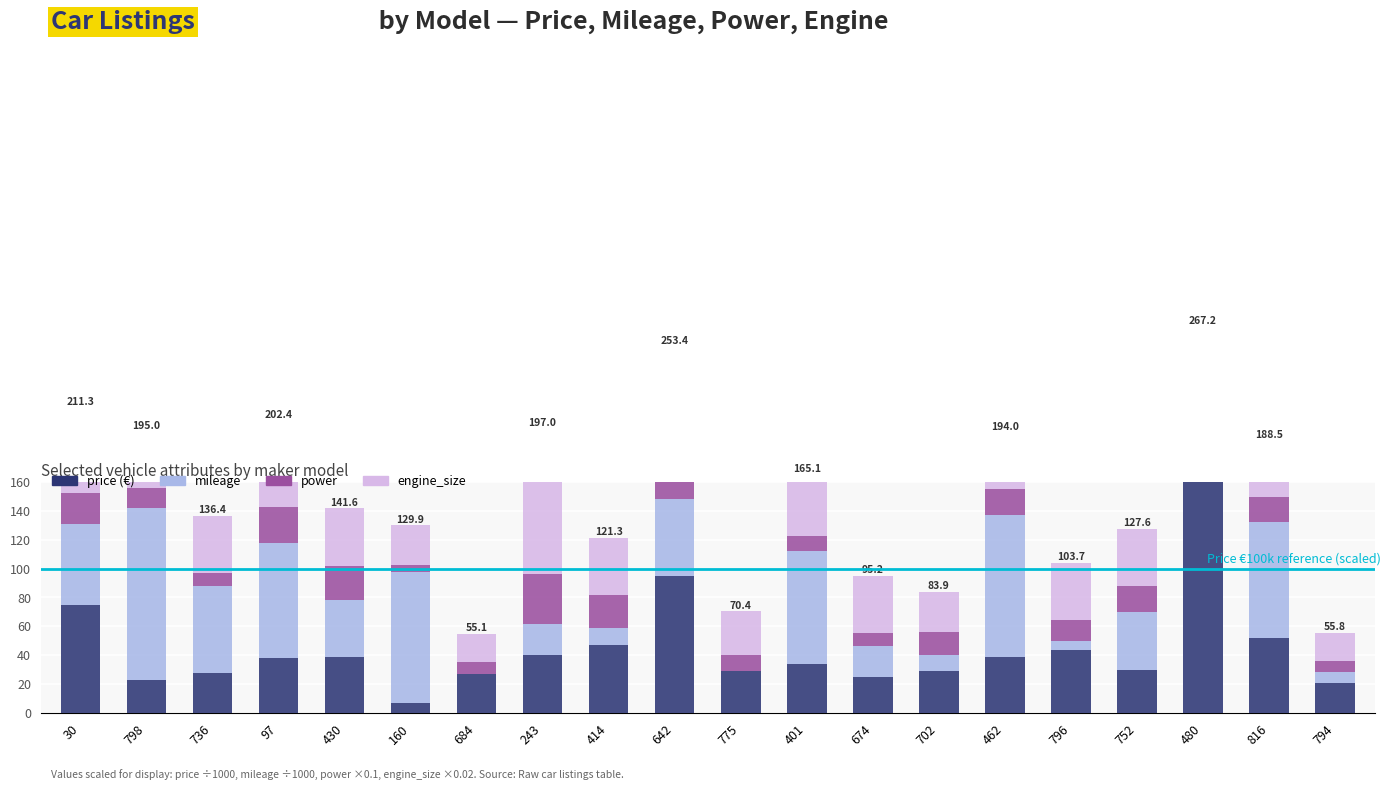

Reading right to left, transcribe all the data shown in this chart.

price (€): 20.8	51.9	174.5	29.8	43.7	39.0	29.0	25.0	33.9	29.4	94.9	47.5	39.9	27.0	7.0	38.6	38.5	28.0	23.0	75.0
mileage: 8.0	80.0	10.0	40.2	6.0	98.0	11.0	21.4	78.3	0.0	53.1	11.5	22.0	0.0	90.3	39.7	78.9	60.0	118.6	56.0
power: 7.0	17.3	24.3	18.0	14.7	18.0	16.0	8.8	10.0	11.0	29.4	22.5	34.3	8.1	5.4	23.5	25.0	9.0	14.0	21.0
engine_size: 20.0	39.4	58.5	39.7	39.4	39.0	27.9	39.9	42.9	30.0	76.0	39.8	100.8	20.0	27.2	39.8	60.0	39.4	39.4	59.3